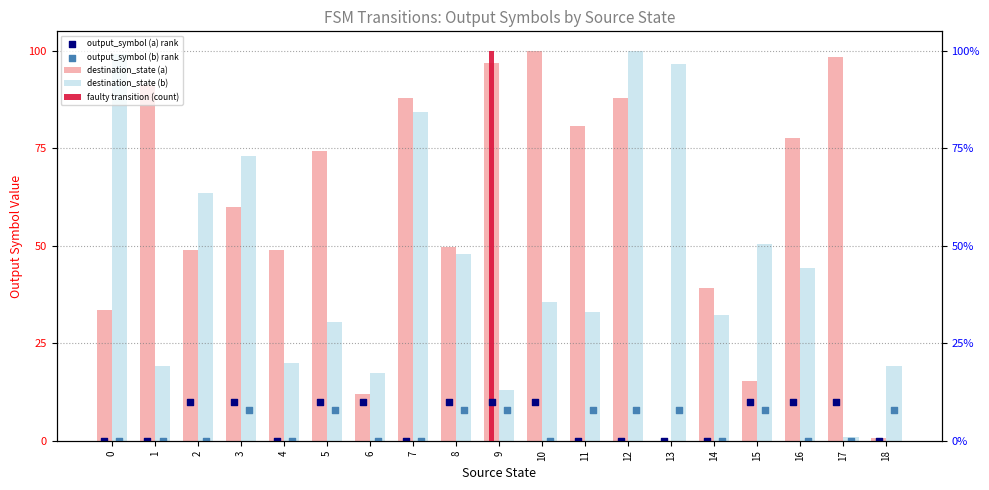

Is the value of destination_state (b) at 6 greater than the value of output_symbol (b) rank at 10?

Yes